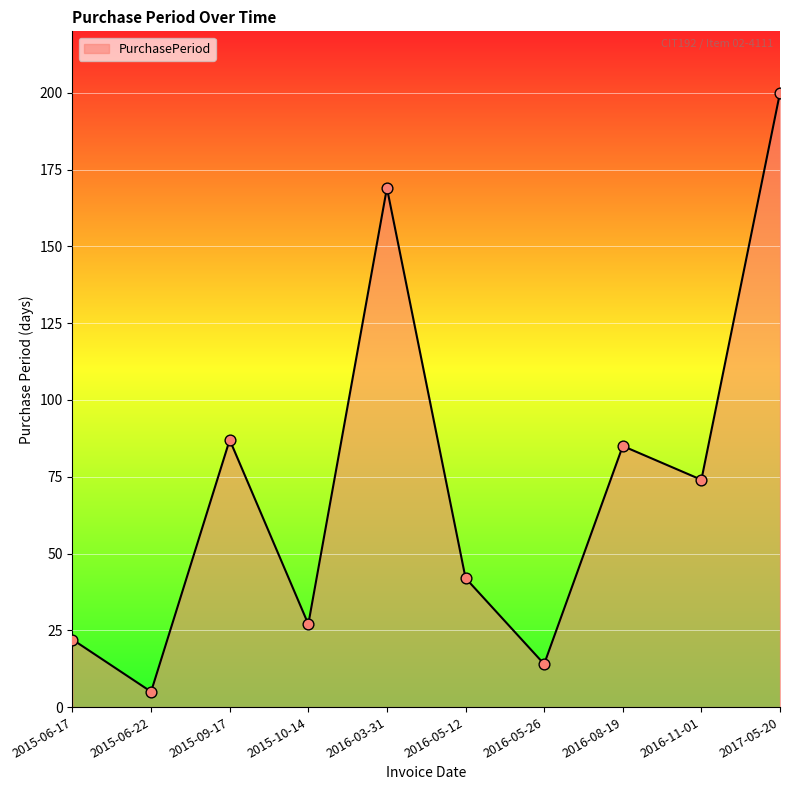

Between 2015-06-22 and 2016-05-26, which is larger?

2016-05-26